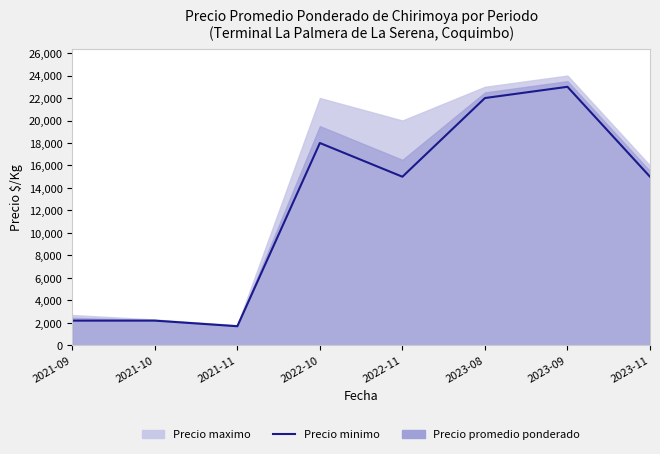

Which label corresponds to the largest value in the chart?

2023-09